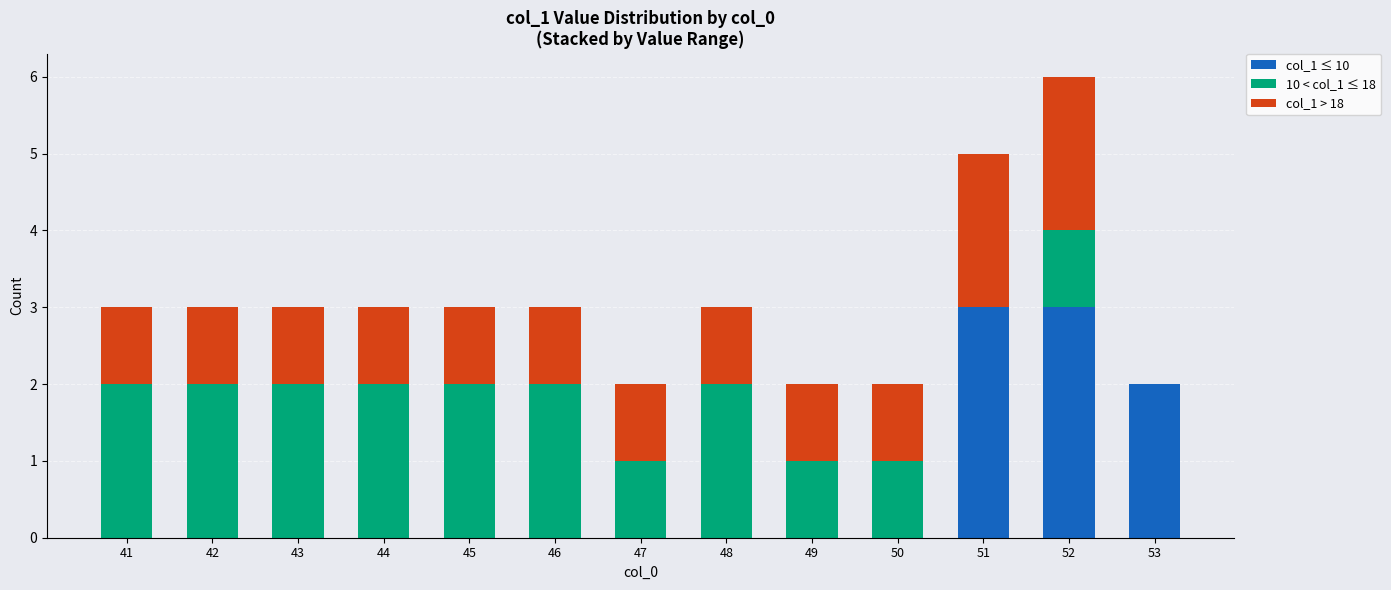

The col_1 ≤ 10 series shows -2 at 42. True or false?

False